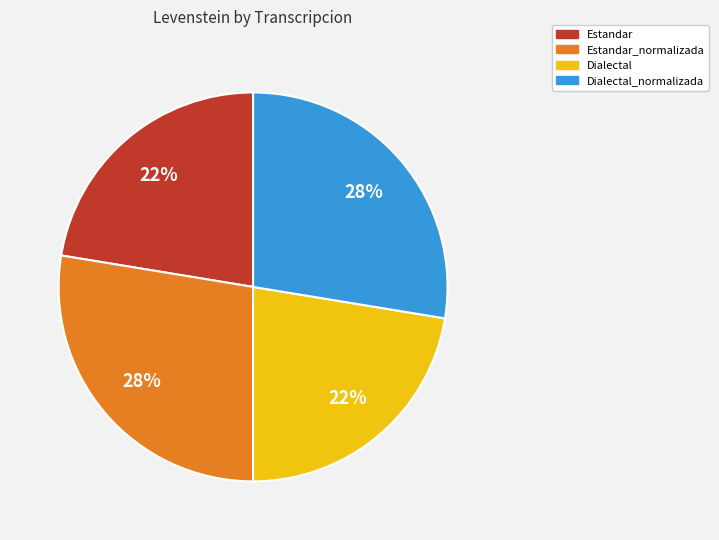

Which has a higher value, Dialectal_normalizada or Estandar?

Dialectal_normalizada